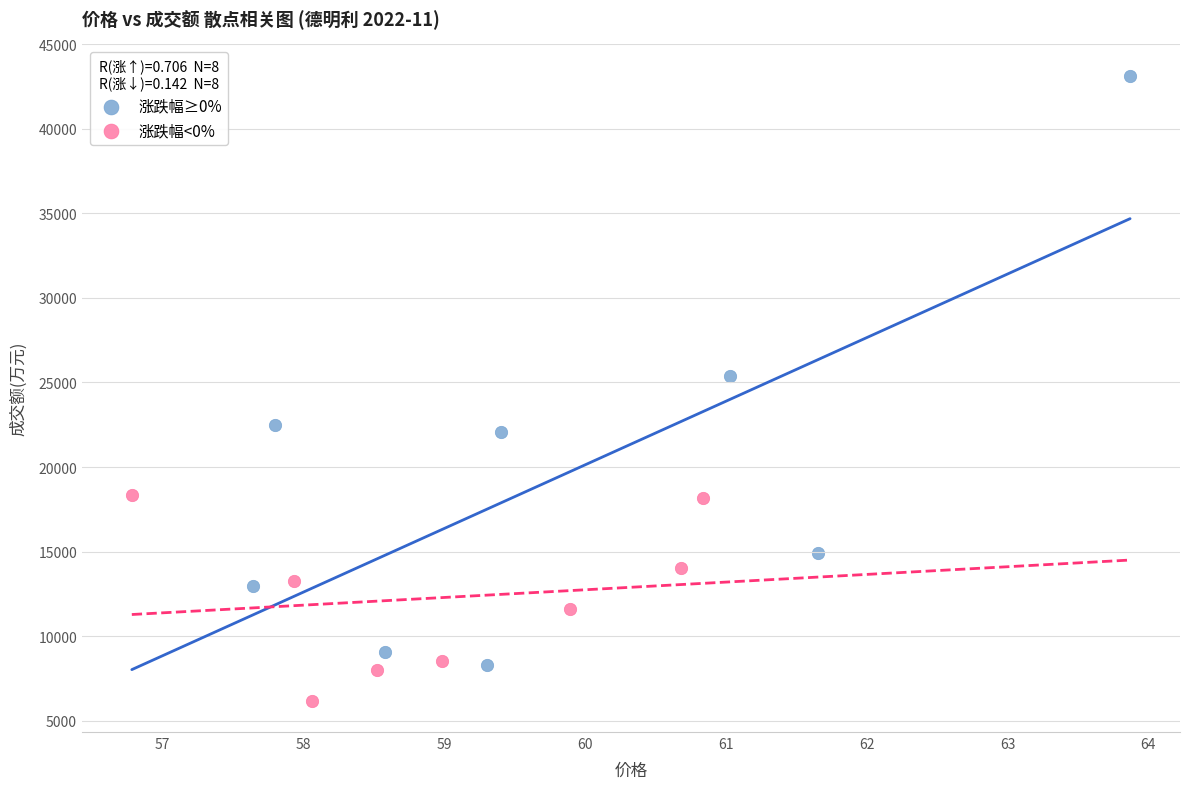

Which series has the largest Y range (max minus min)?

涨跌幅≥0%